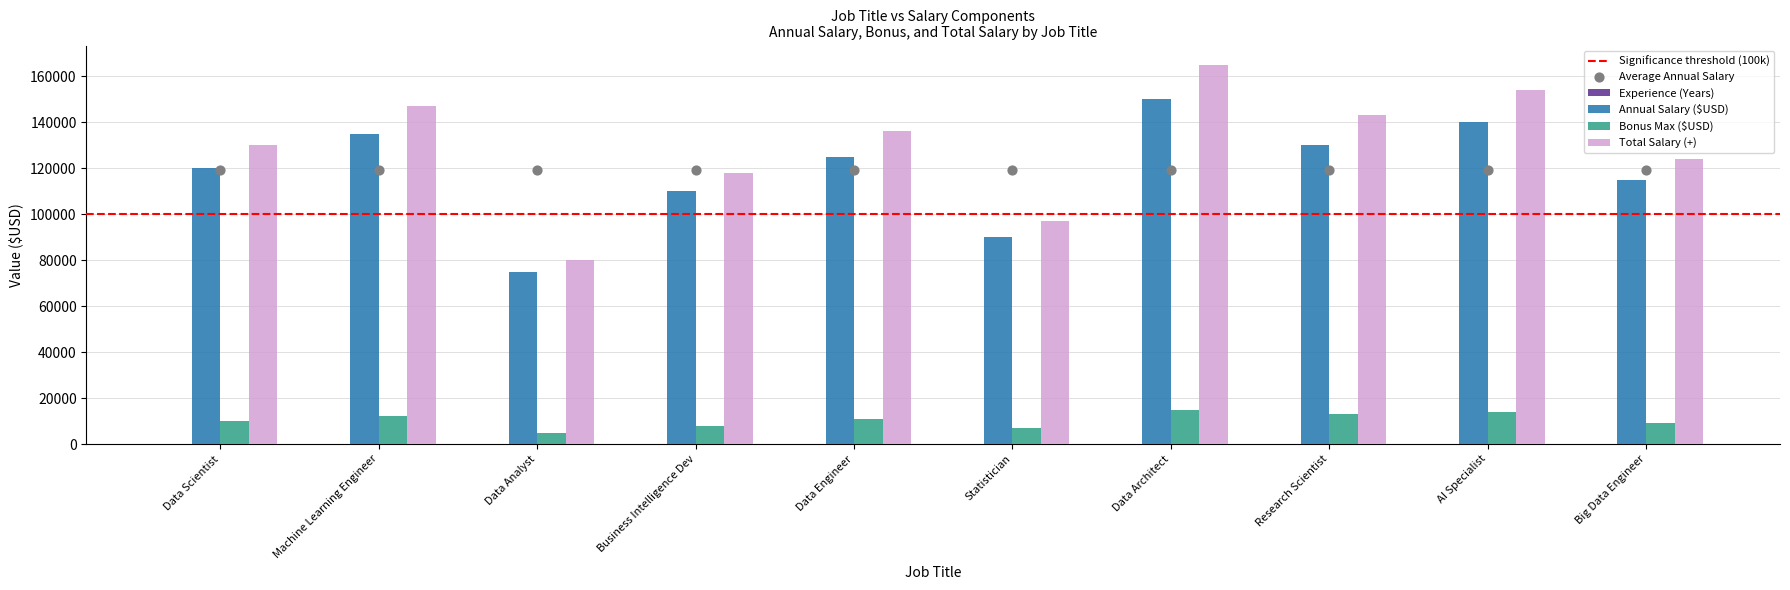

What is the total value across all series at Statistician?

194007